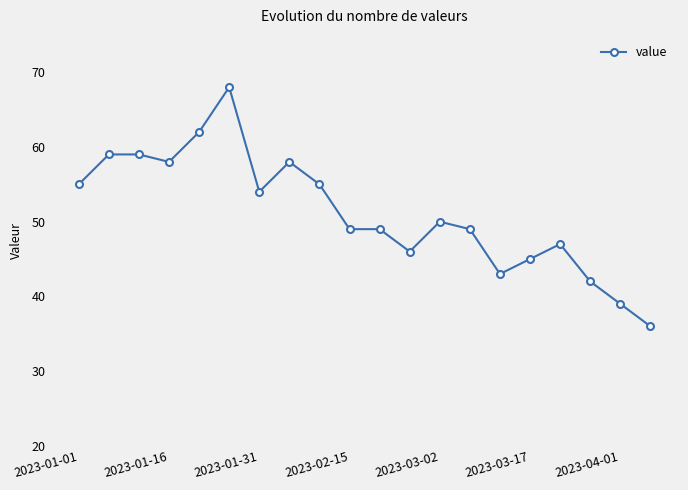

What is the sum of all values?

1023